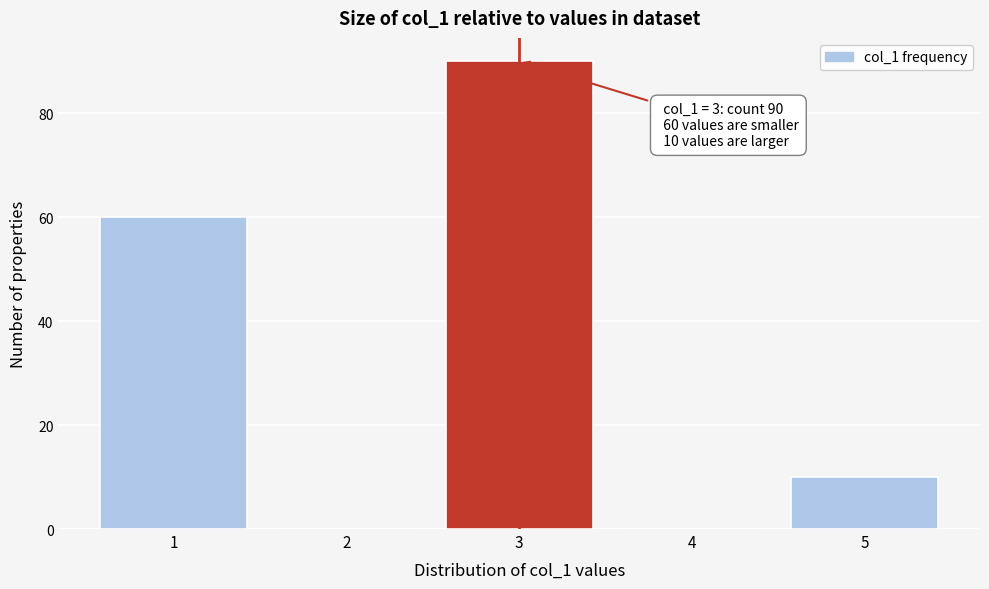

Which range on the x-axis has the tallest bar?

2.5 to 3.5